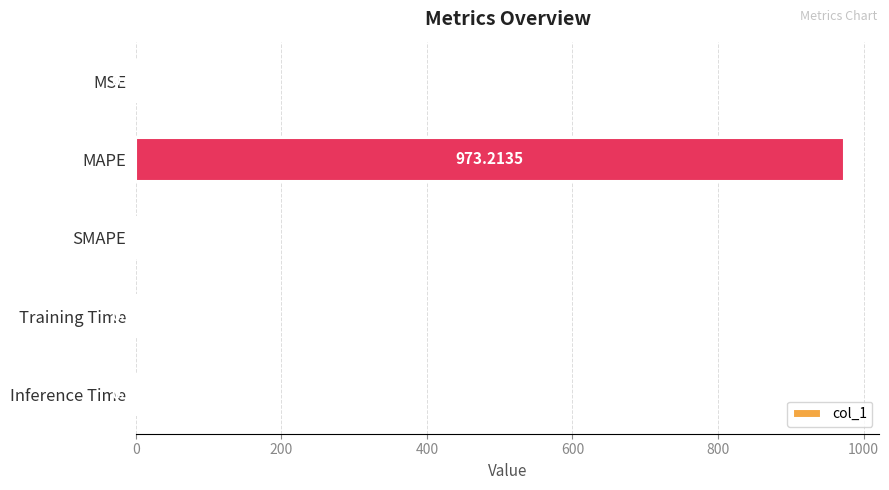

At which label is the value closest to 486?

MSE